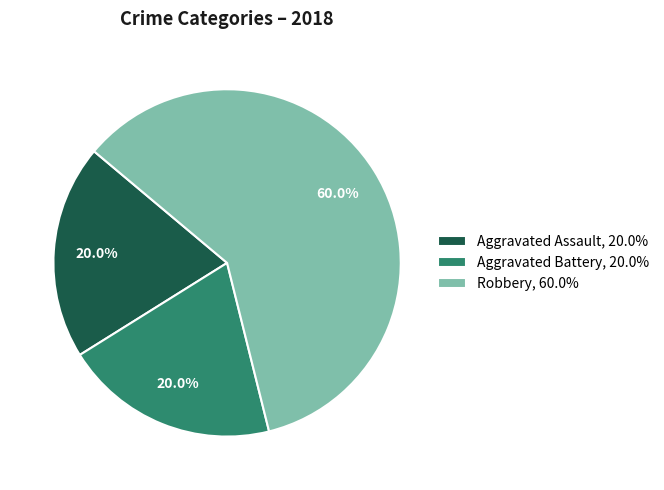

The Aggravated Assault slice represents 20% of the pie. True or false?

True